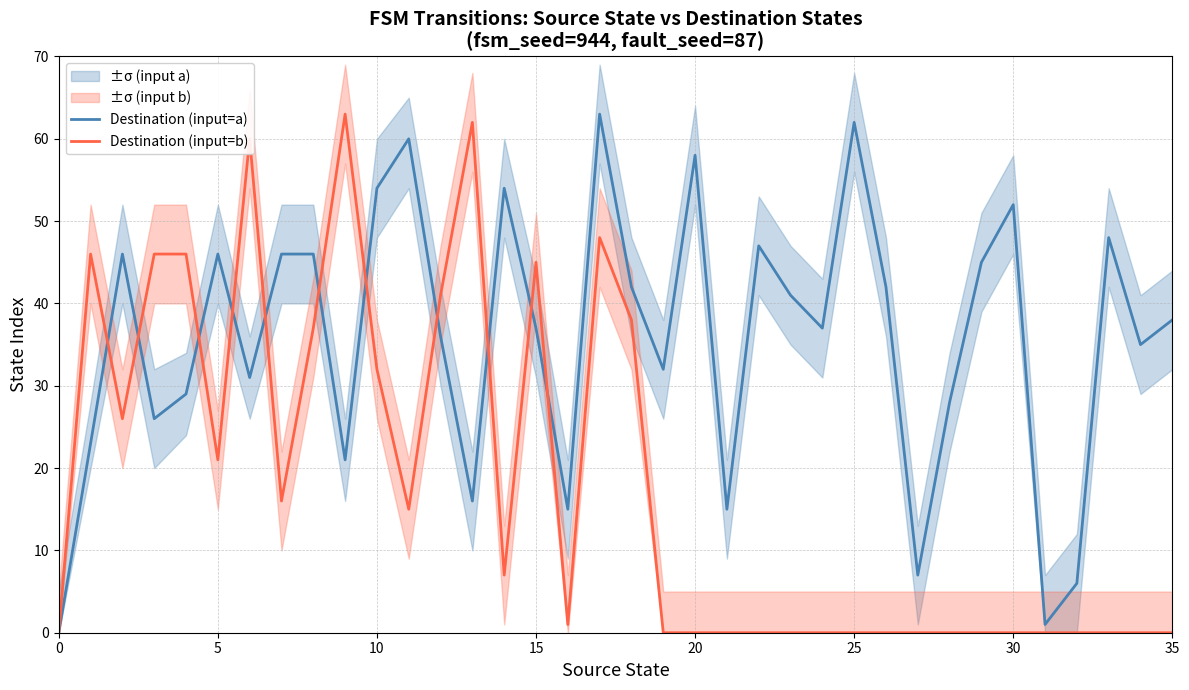

True or false: Destination (input=a) has more than 2 interior local peaks.

True